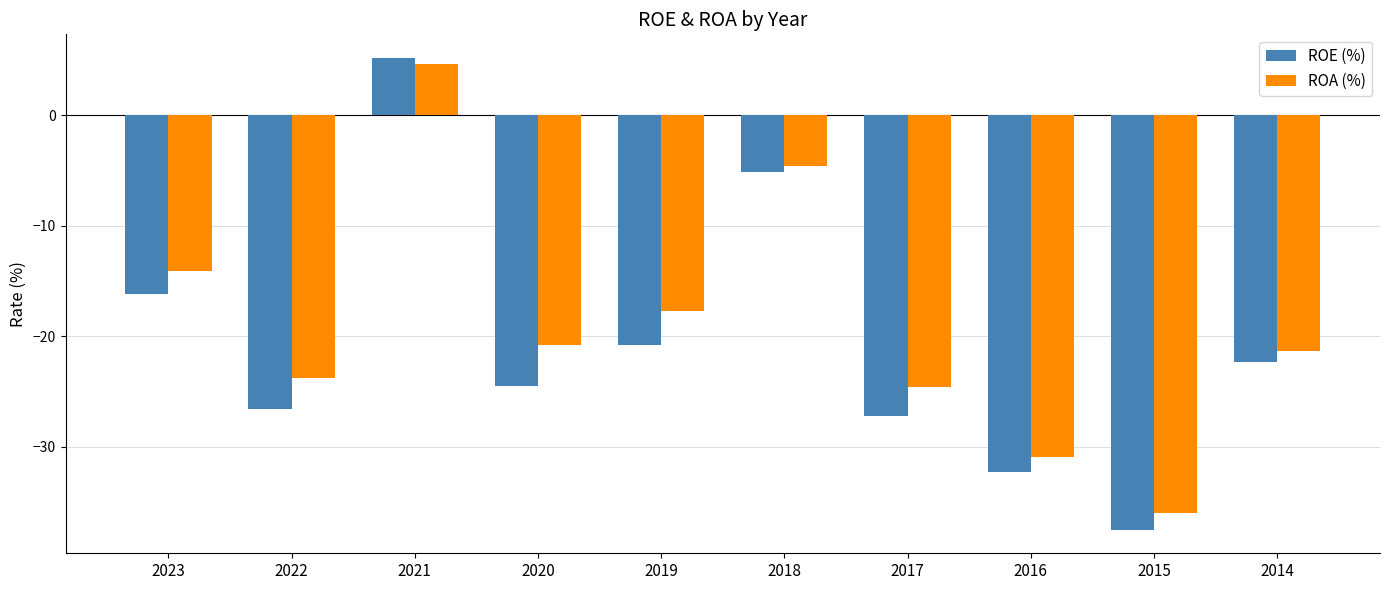

What is the minimum value for ROE (%)?

-37.5